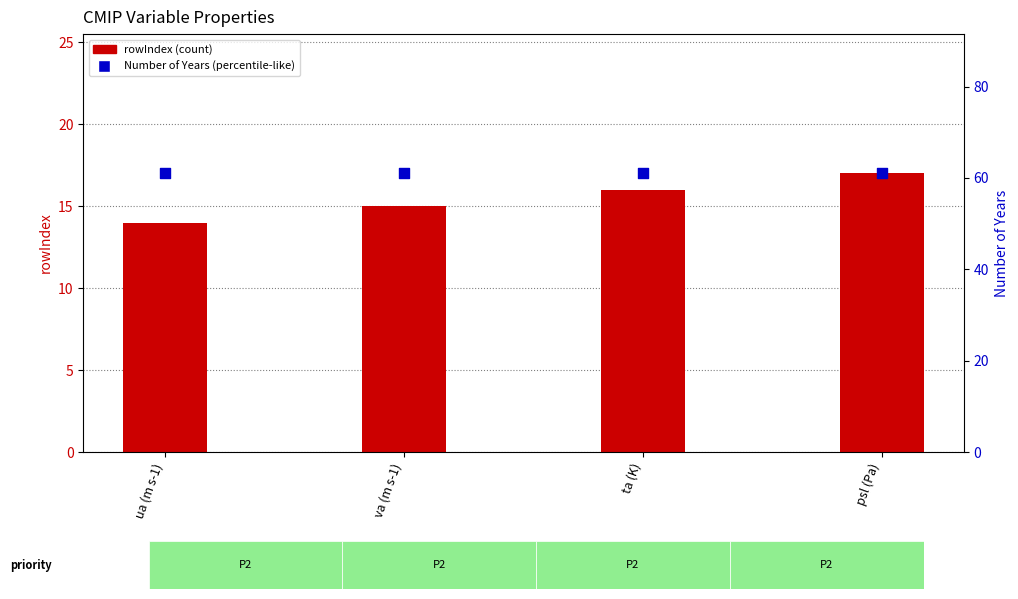

Is the value of rowIndex at ta (K) greater than the value of Number of Years at va (m s-1)?

No